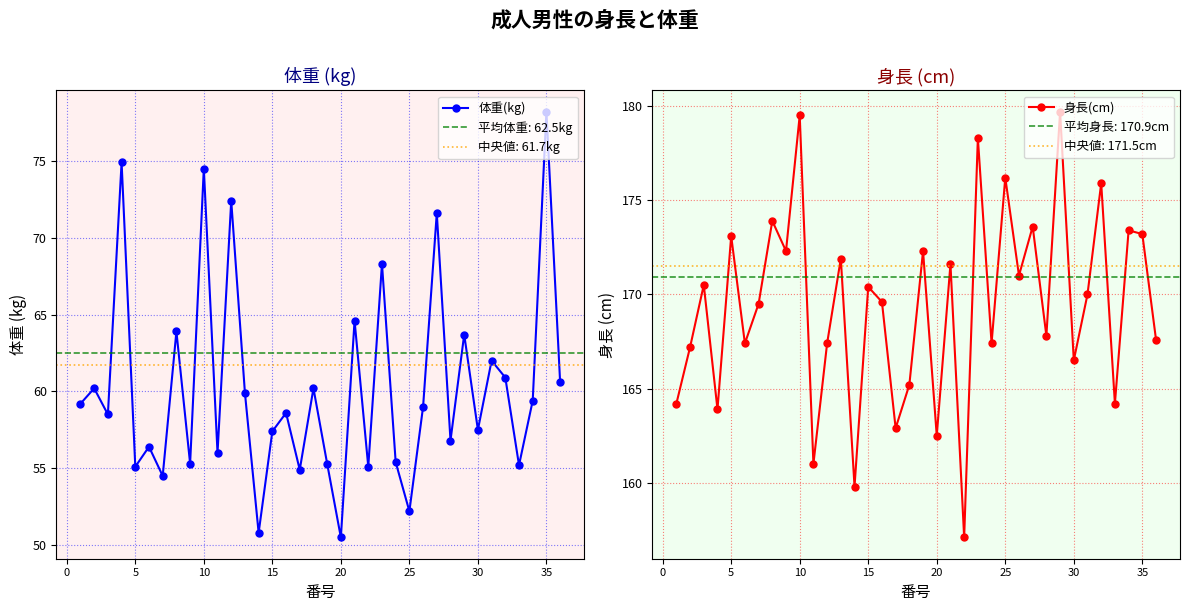

Is it true that 体重(kg) equals 19.9 at 5?

False